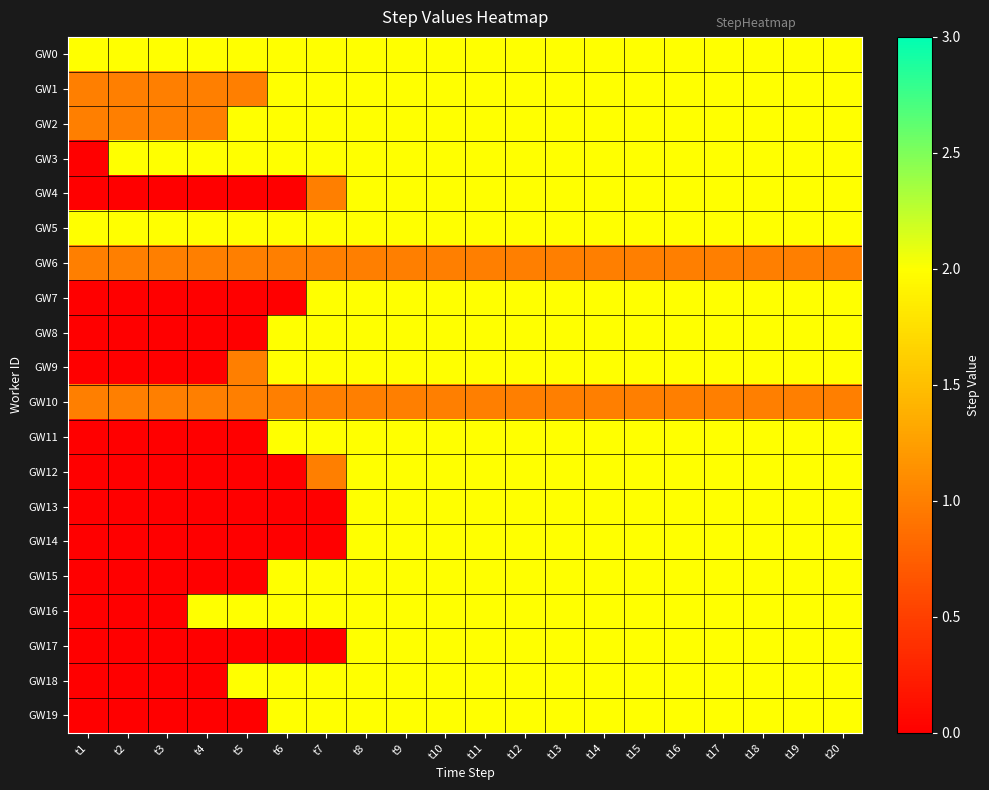

What is the difference between the highest and lowest values at t9?

1